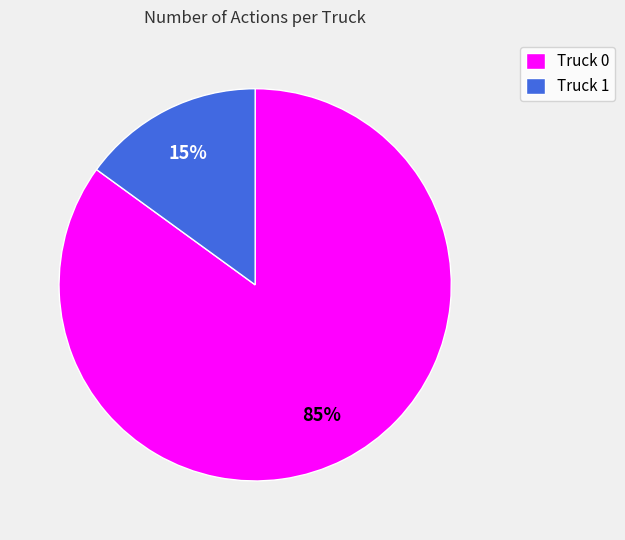

To the nearest percent, what percentage of the pie is Truck 0?

85%